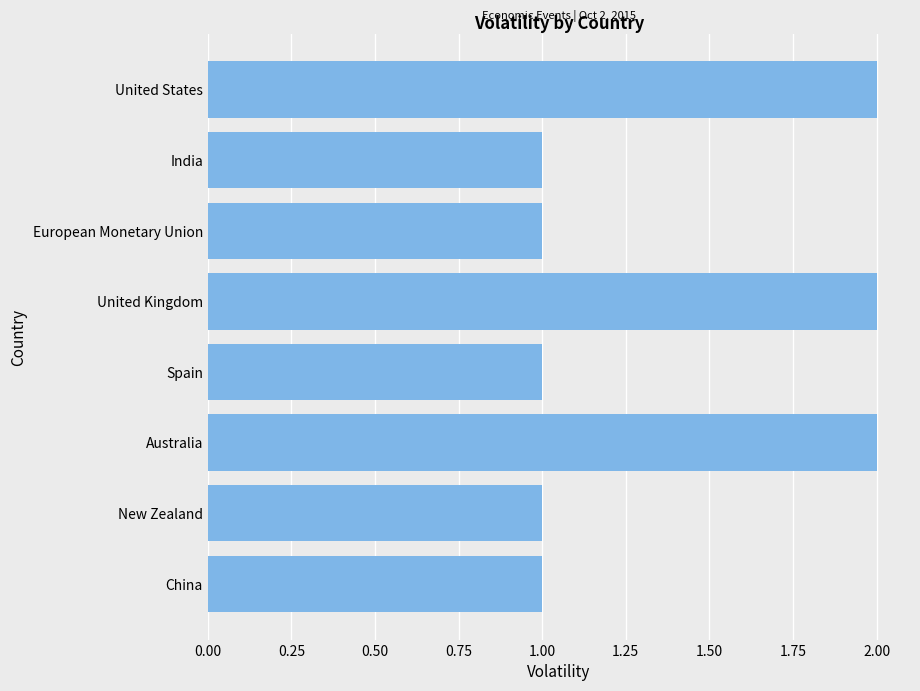

Between United Kingdom and India, which is larger?

United Kingdom